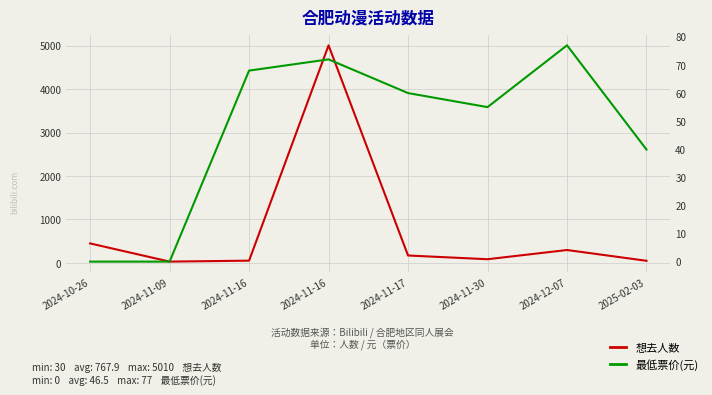

What is the sum of the 想去人数 values at 2024-12-07 and 2024-11-30?

382.0